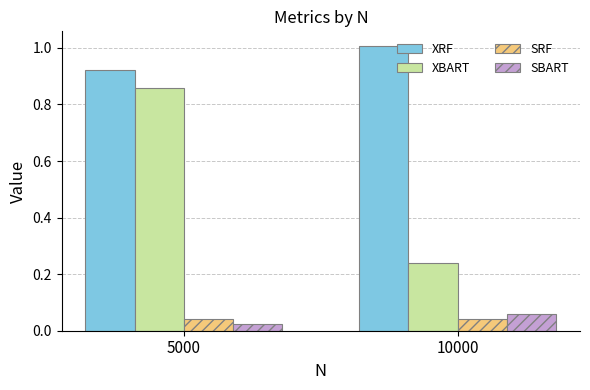

What is the average value of the XBART series?

0.5